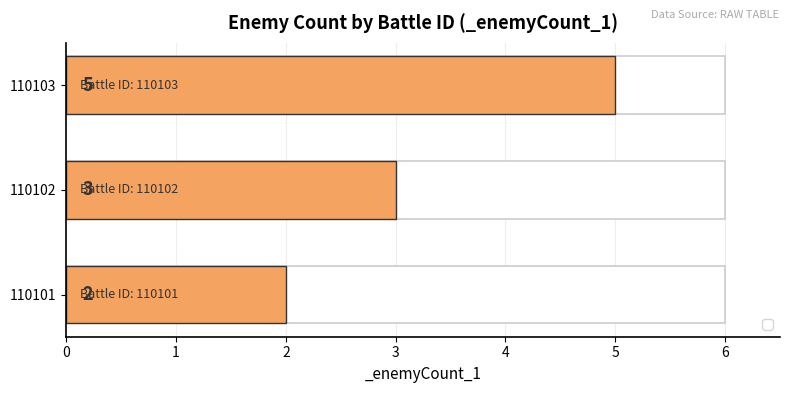

What is the difference between the maximum and second lowest values?

2